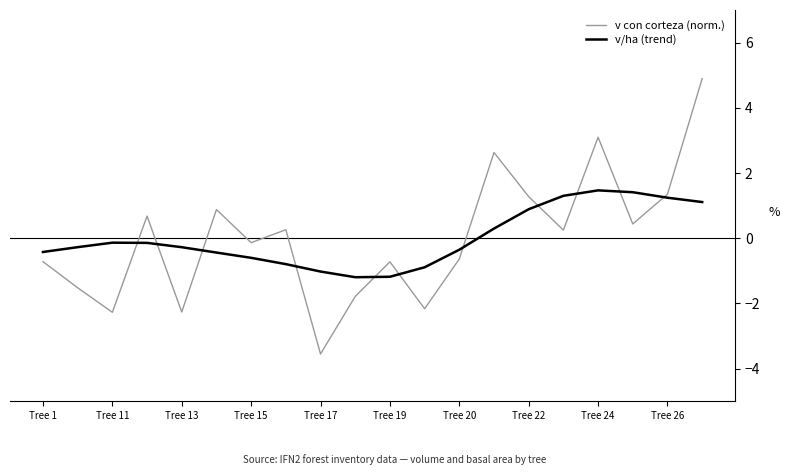

True or false: v/ha (trend) and v con corteza (norm.) cross at least once.

True